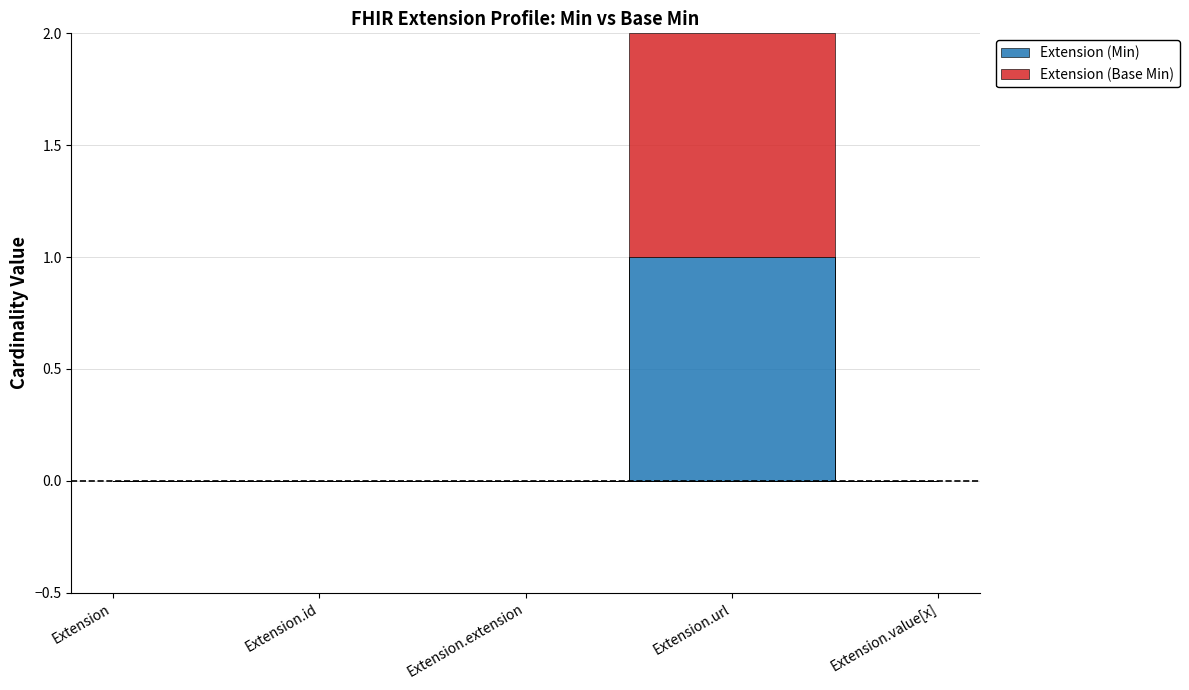

Is the value of Extension (Min) at Extension.id greater than the value of Extension (Base Min) at Extension.url?

No